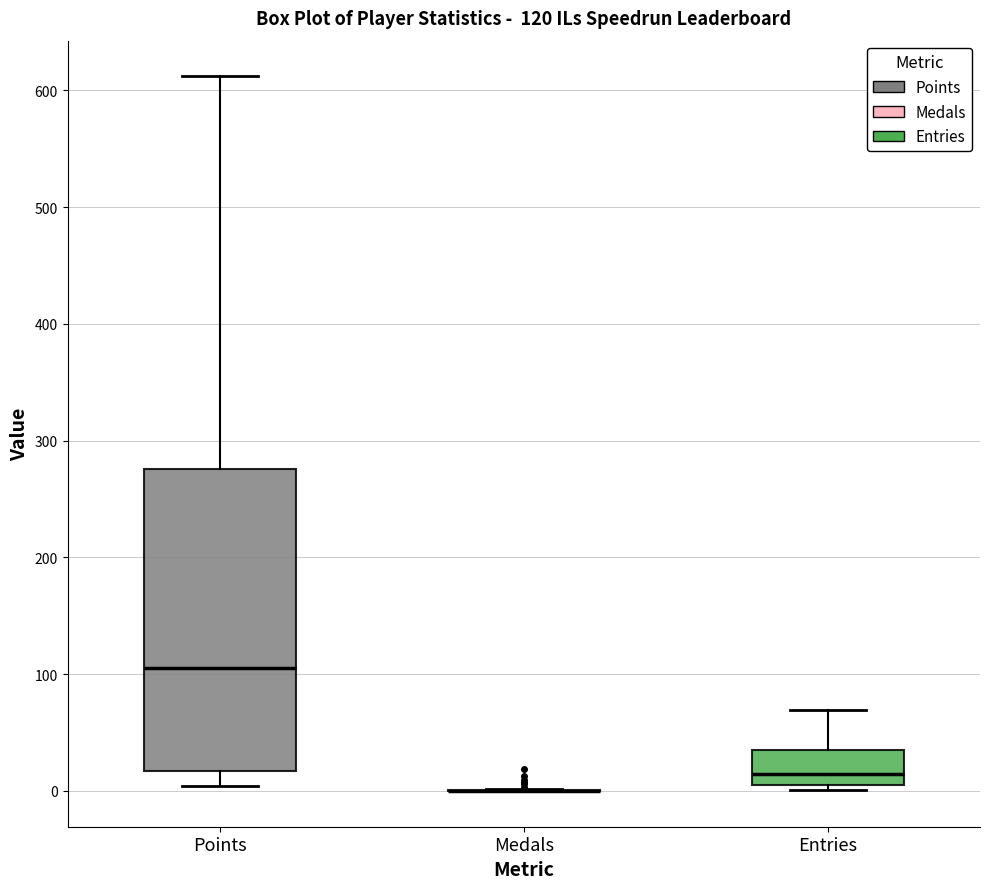

Which box is the tallest, from its lower edge to its upper edge?

Points